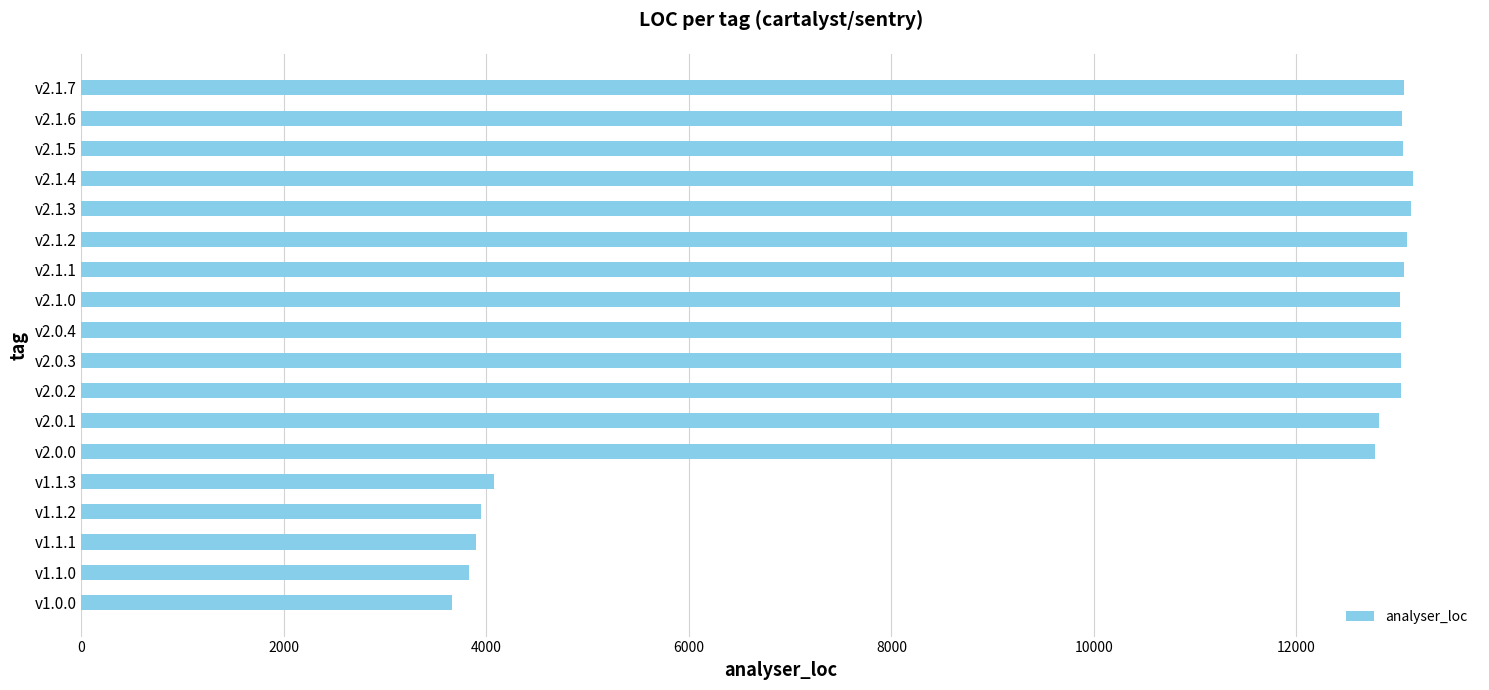

The value at v2.0.2 is 20539. True or false?

False